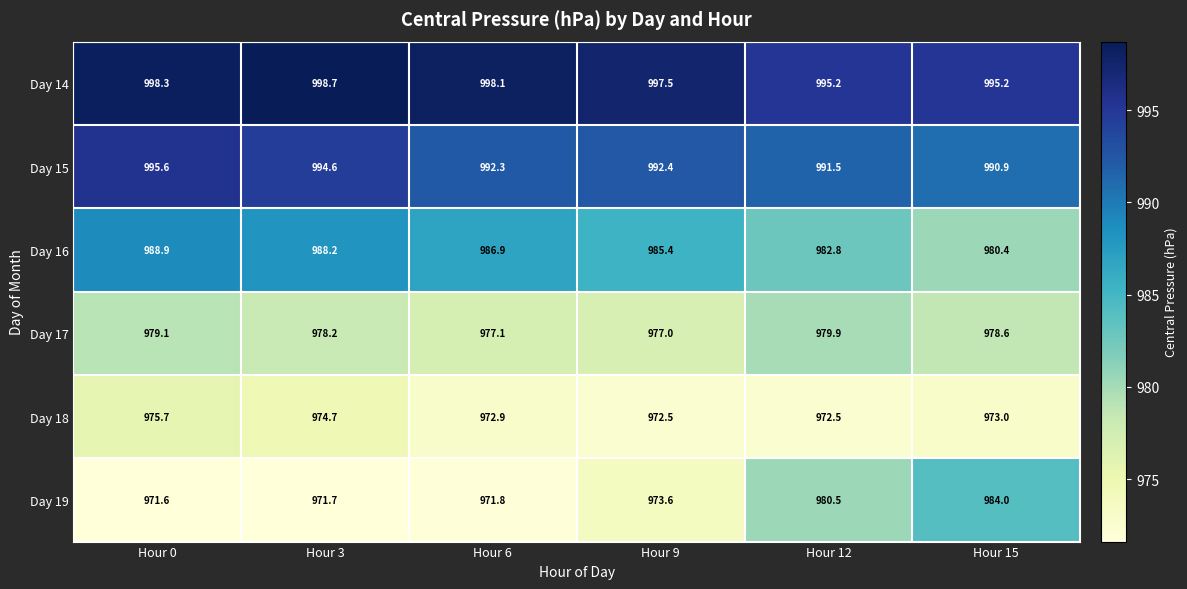

At Hour 12, list the series in order from smallest to largest.

Day 18, Day 17, Day 19, Day 16, Day 15, Day 14